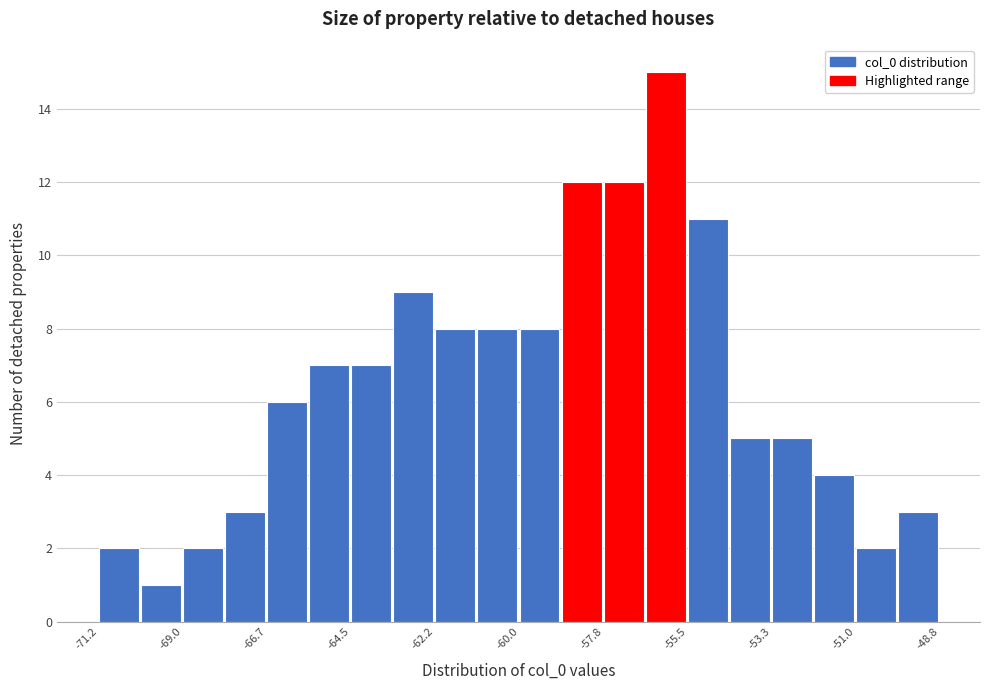

Around what value on the x-axis is the tallest bar? Give the approximate position of its centre, as read against the axis.

-56.0